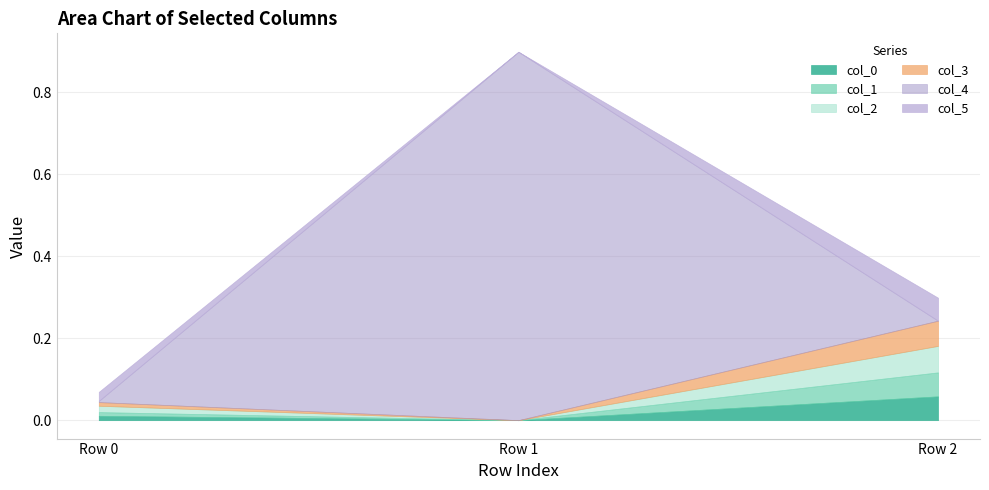

Reading left to right, extract all data points from this chart.

col_0: Row 0=0.0	Row 1=-0.0	Row 2=0.1
col_1: Row 0=0.0	Row 1=-0.0	Row 2=0.1
col_2: Row 0=0.0	Row 1=-0.0	Row 2=0.1
col_3: Row 0=0.0	Row 1=-0.0	Row 2=0.1
col_4: Row 0=0.0	Row 1=0.9	Row 2=-0.0
col_5: Row 0=0.0	Row 1=-0.0	Row 2=0.1